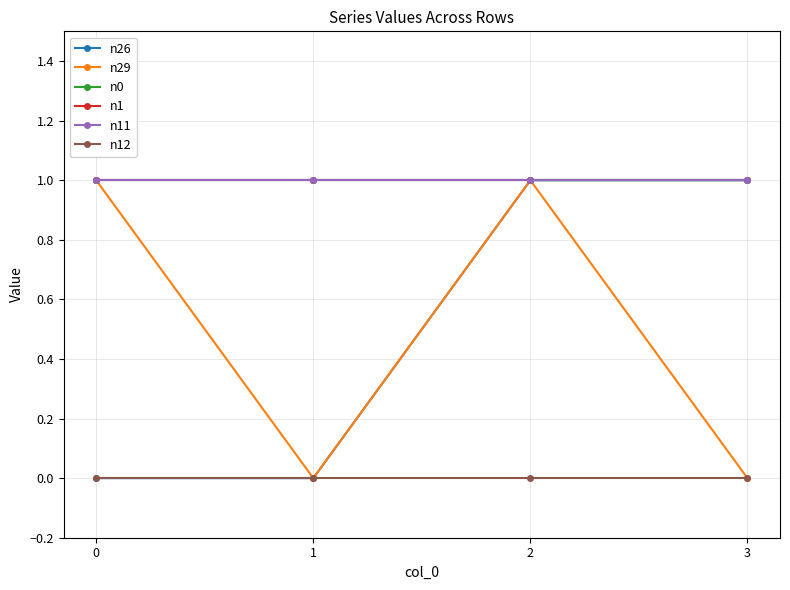

Does the chart have visible grid lines?

Yes